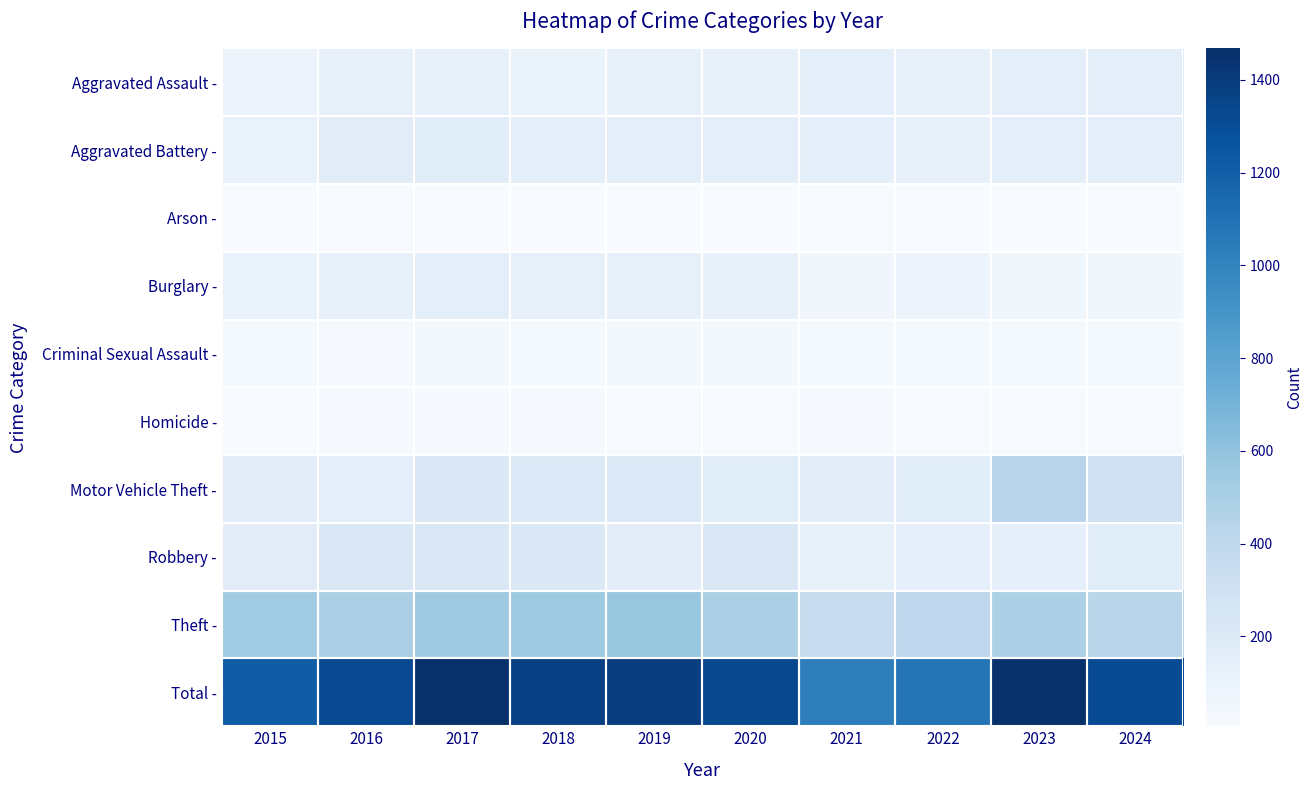

List the series in order of their peak value, highest first.

Total -, Theft -, Motor Vehicle Theft -, Robbery -, Aggravated Battery -, Aggravated Assault -, Burglary -, Criminal Sexual Assault -, Homicide -, Arson -